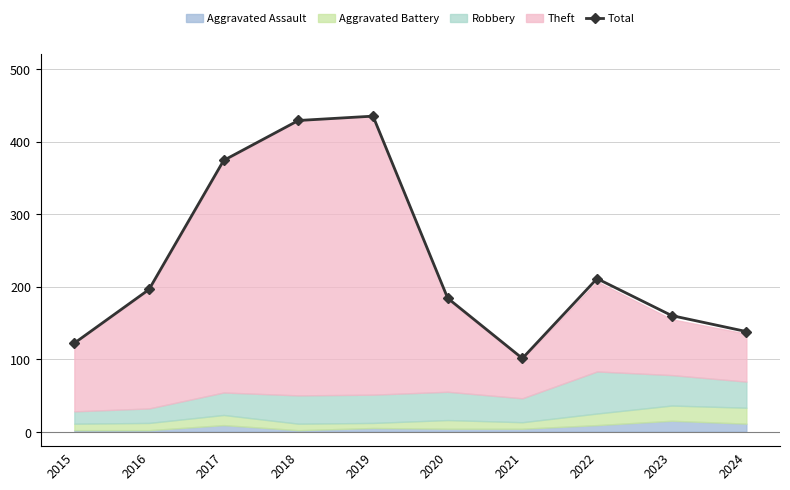

What is the difference between the maximum and minimum values?

334